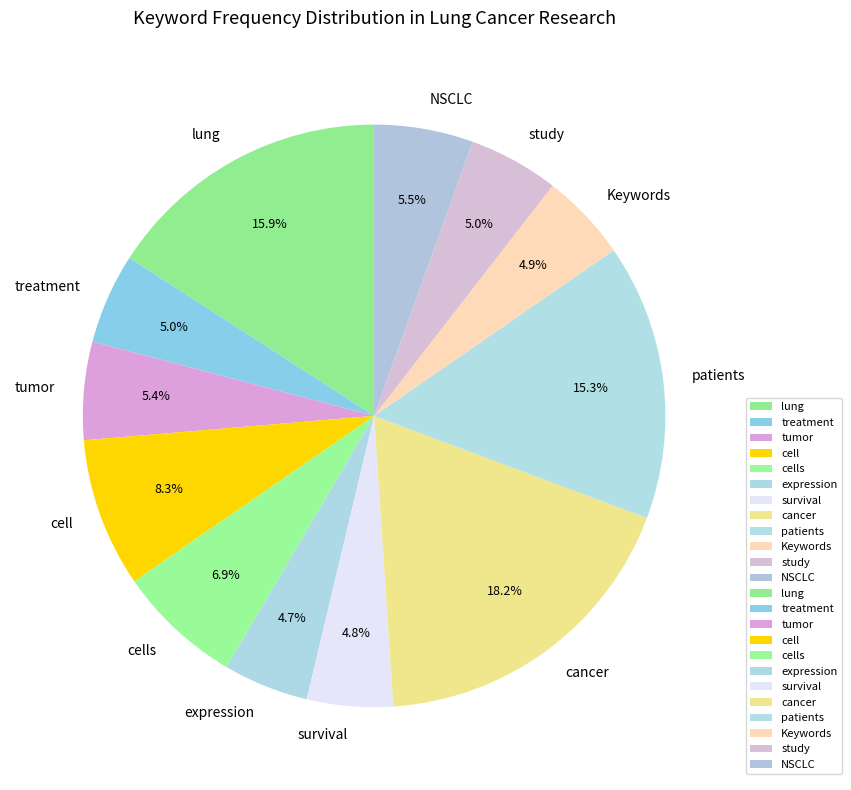

Combined, do NSCLC and cell account for over 50%?

No